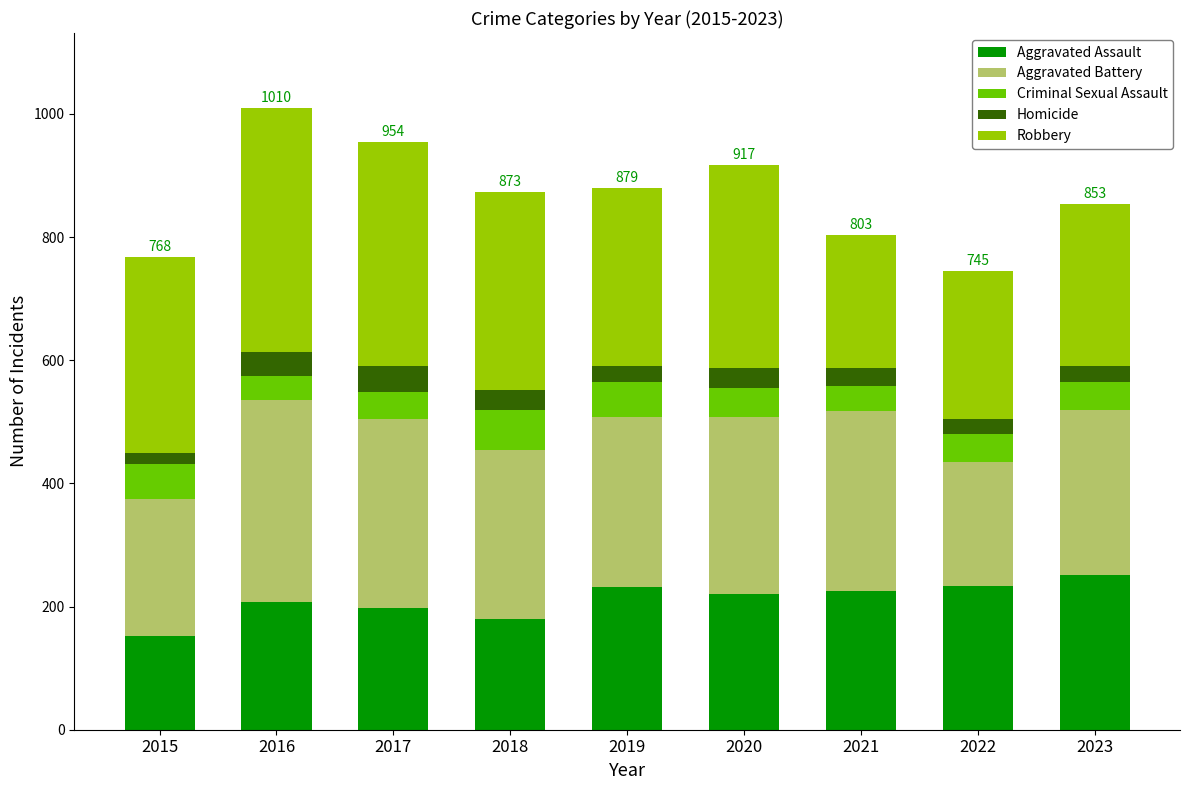

What is the highest value of the Aggravated Assault series?

251